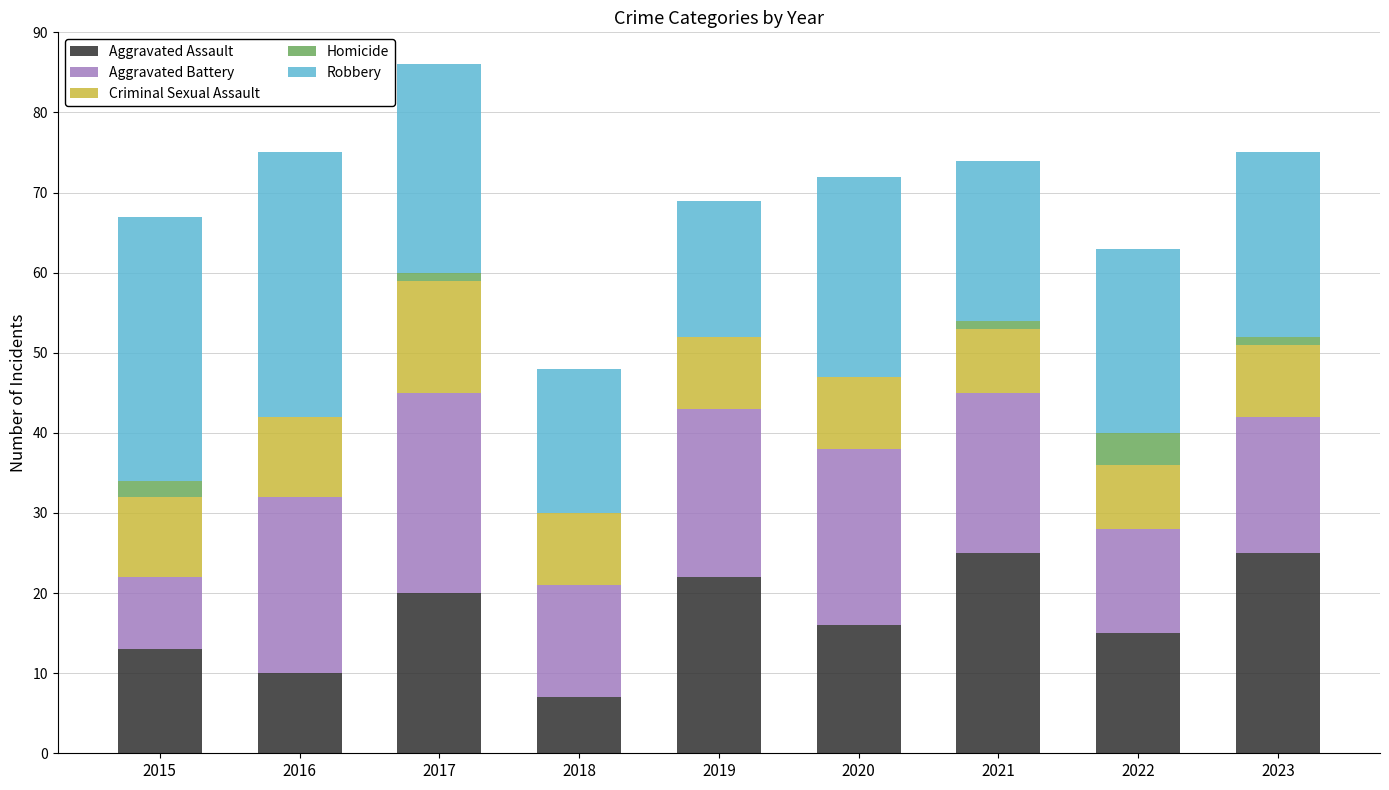

What is the total value across all series at 2015?

67